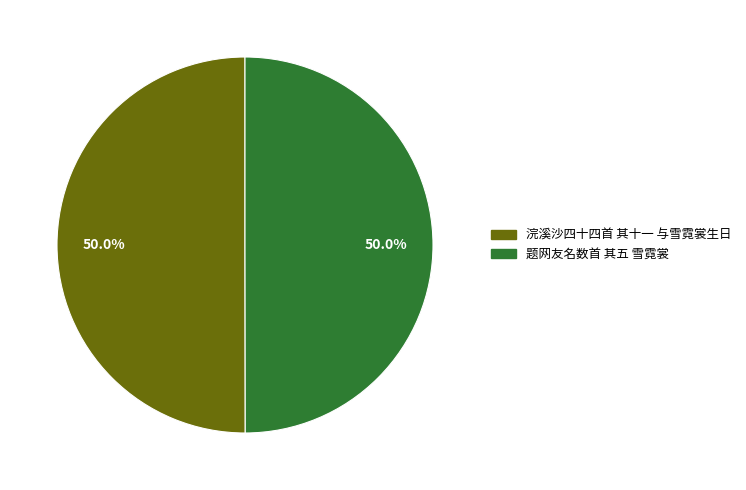

How many segments does this pie chart have?

2